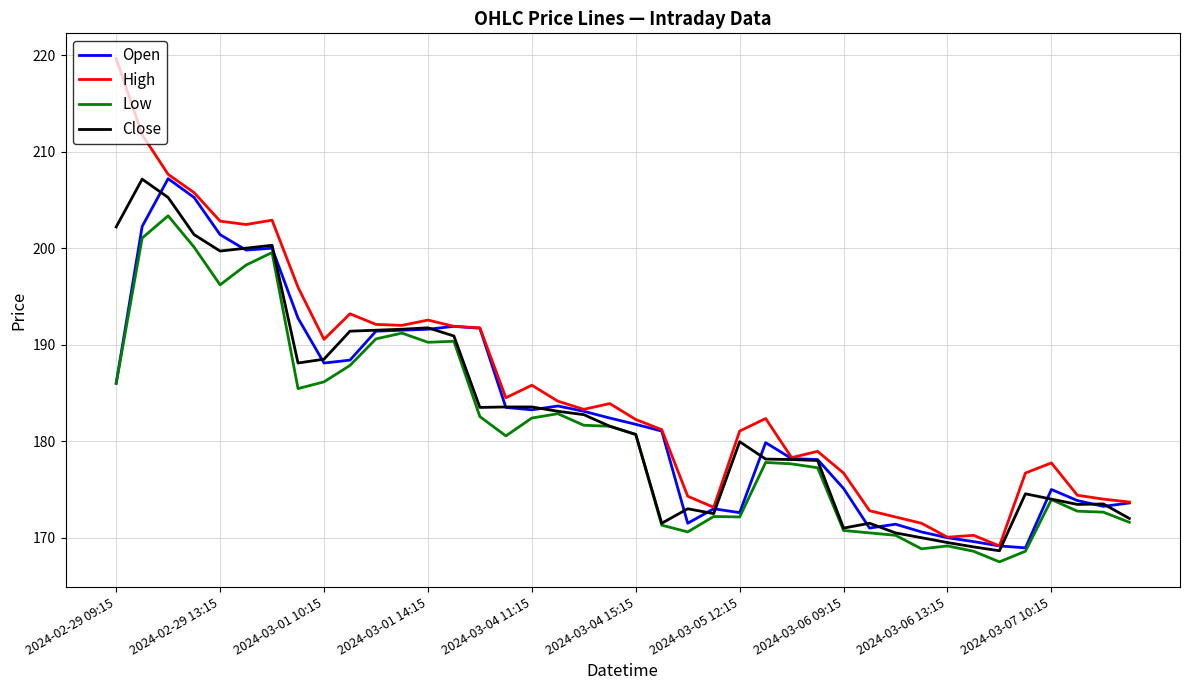

What is the maximum value shown in the chart?

219.7